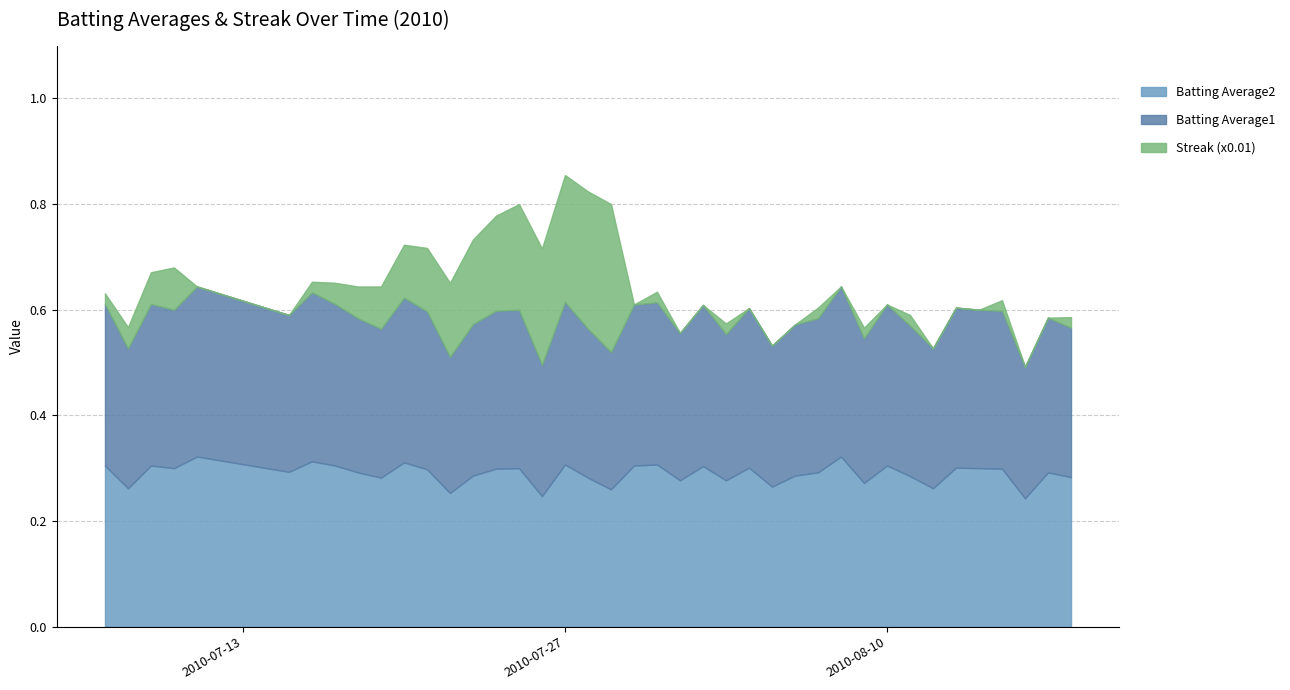

Reading left to right, extract all data points from this chart.

Batting Average1: 2010-07-07=0.3	2010-07-08=0.3	2010-07-09=0.3	2010-07-10=0.3	2010-07-11=0.3	2010-07-15=0.3	2010-07-16=0.3	2010-07-17=0.3	2010-07-18=0.3	2010-07-19=0.3	2010-07-20=0.3	2010-07-21=0.3	2010-07-22=0.3	2010-07-23=0.3	2010-07-24=0.3	2010-07-25=0.3	2010-07-26=0.2	2010-07-27=0.3	2010-07-28=0.3	2010-07-29=0.3	2010-07-30=0.3	2010-07-31=0.3	2010-08-01=0.3	2010-08-02=0.3	2010-08-03=0.3	2010-08-04=0.3	2010-08-05=0.3	2010-08-06=0.3	2010-08-07=0.3	2010-08-08=0.3	2010-08-09=0.3	2010-08-10=0.3	2010-08-11=0.3	2010-08-12=0.3	2010-08-13=0.3	2010-08-14=0.3	2010-08-15=0.3	2010-08-16=0.2	2010-08-17=0.3	2010-08-18=0.3
Batting Average2: 2010-07-07=0.3	2010-07-08=0.3	2010-07-09=0.3	2010-07-10=0.3	2010-07-11=0.3	2010-07-15=0.3	2010-07-16=0.3	2010-07-17=0.3	2010-07-18=0.3	2010-07-19=0.3	2010-07-20=0.3	2010-07-21=0.3	2010-07-22=0.3	2010-07-23=0.3	2010-07-24=0.3	2010-07-25=0.3	2010-07-26=0.2	2010-07-27=0.3	2010-07-28=0.3	2010-07-29=0.3	2010-07-30=0.3	2010-07-31=0.3	2010-08-01=0.3	2010-08-02=0.3	2010-08-03=0.3	2010-08-04=0.3	2010-08-05=0.3	2010-08-06=0.3	2010-08-07=0.3	2010-08-08=0.3	2010-08-09=0.3	2010-08-10=0.3	2010-08-11=0.3	2010-08-12=0.3	2010-08-13=0.3	2010-08-14=0.3	2010-08-15=0.3	2010-08-16=0.2	2010-08-17=0.3	2010-08-18=0.3
Streak (x0.01): 2010-07-07=0.0	2010-07-08=0.0	2010-07-09=0.1	2010-07-10=0.1	2010-07-11=0.0	2010-07-15=0.0	2010-07-16=0.0	2010-07-17=0.0	2010-07-18=0.1	2010-07-19=0.1	2010-07-20=0.1	2010-07-21=0.1	2010-07-22=0.1	2010-07-23=0.2	2010-07-24=0.2	2010-07-25=0.2	2010-07-26=0.2	2010-07-27=0.2	2010-07-28=0.3	2010-07-29=0.3	2010-07-30=0.0	2010-07-31=0.0	2010-08-01=0.0	2010-08-02=0.0	2010-08-03=0.0	2010-08-04=0.0	2010-08-05=0.0	2010-08-06=0.0	2010-08-07=0.0	2010-08-08=0.0	2010-08-09=0.0	2010-08-10=0.0	2010-08-11=0.0	2010-08-12=0.0	2010-08-13=0.0	2010-08-14=0.0	2010-08-15=0.0	2010-08-16=0.0	2010-08-17=0.0	2010-08-18=0.0